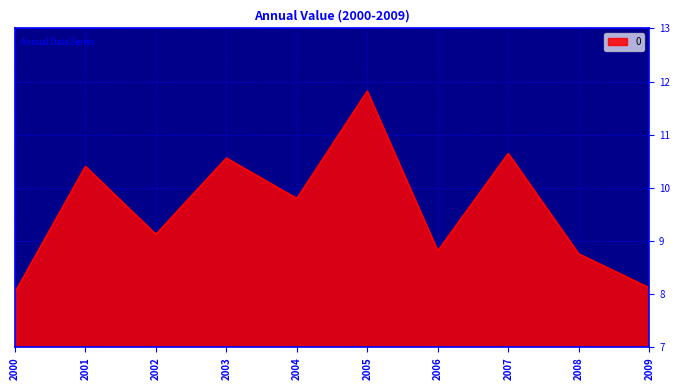

True or false: the data shows 8.0 at 2000.

True